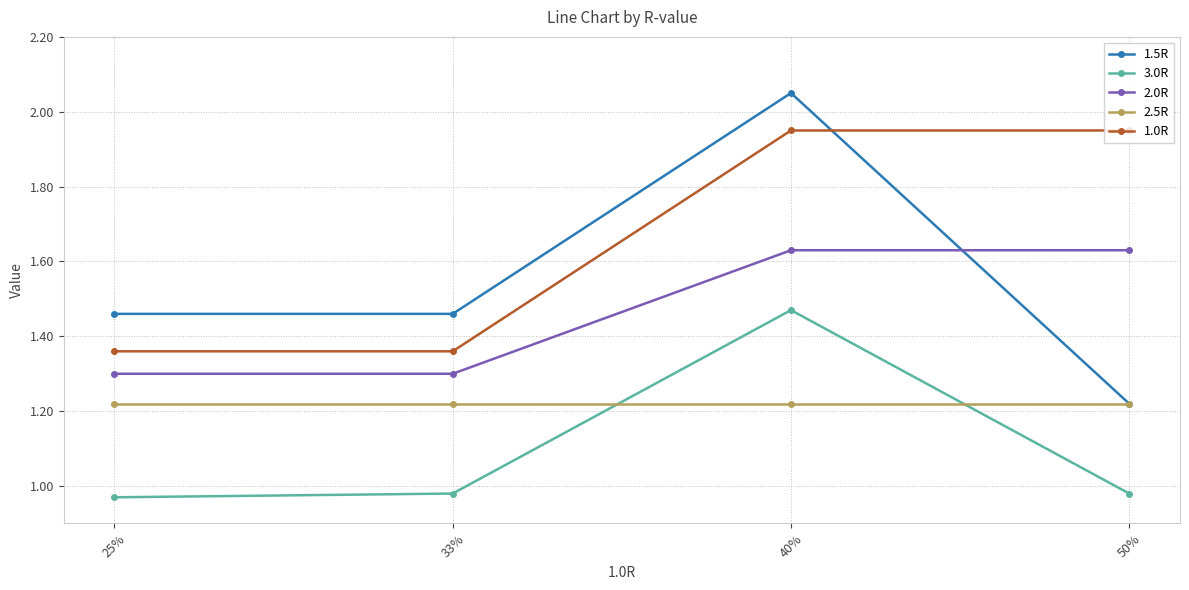

What are all the series names shown in the legend?

1.5R, 3.0R, 2.0R, 2.5R, 1.0R